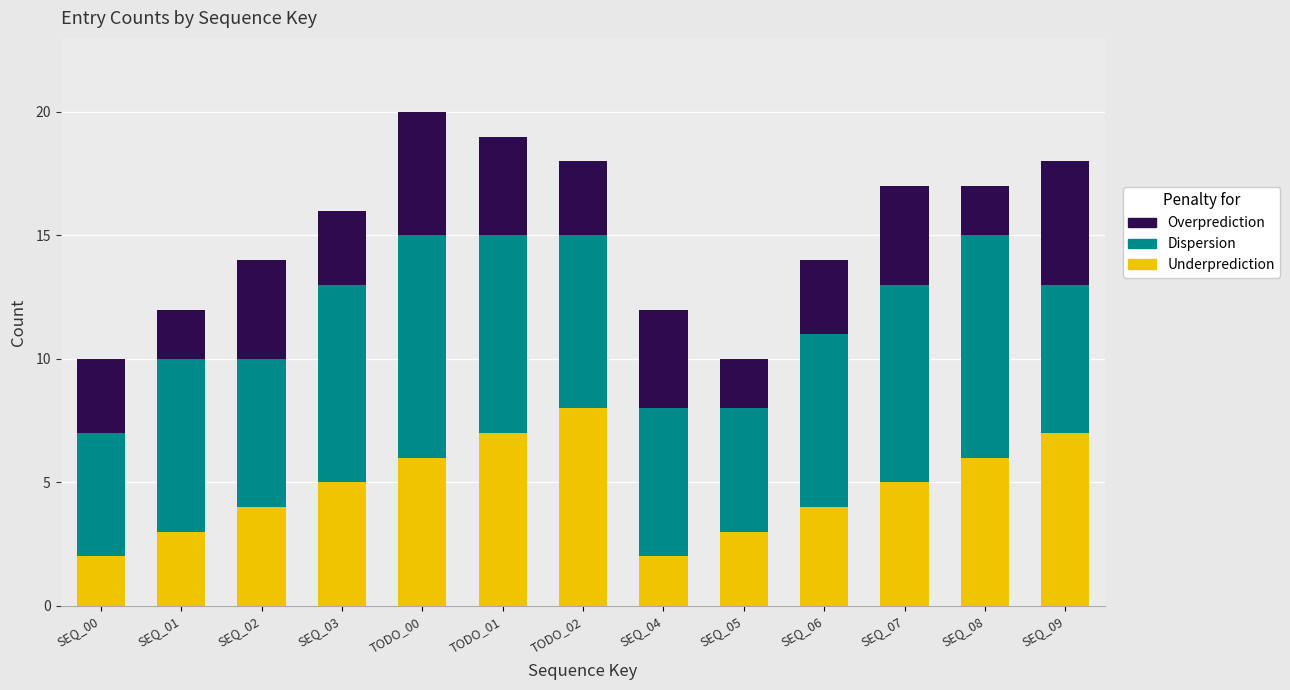

True or false: Underprediction has a value of 7 at SEQ_02.

False